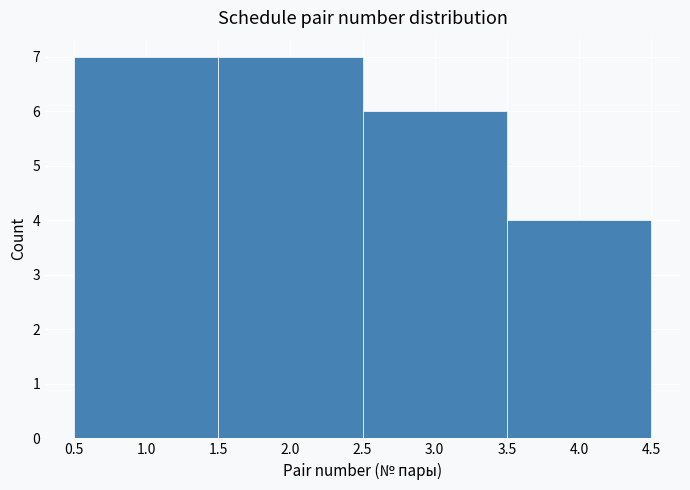

Reading left to right, transcribe this chart: for each bar, give the range it covers on the x-axis and its height. The values are not printed on the chart, so give them approximately, as read against the axis.

0.5 to 1.5: 7
1.5 to 2.5: 7
2.5 to 3.5: 6
3.5 to 4.5: 4